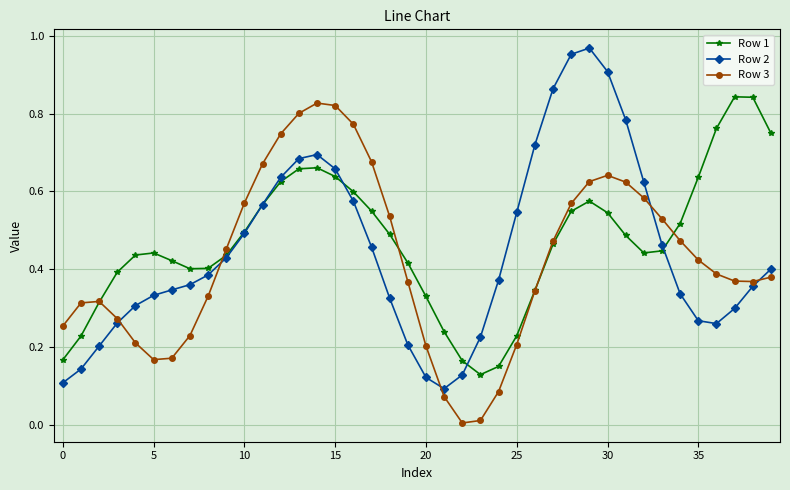

True or false: Row 2 has more than 1 interior local peaks.

True